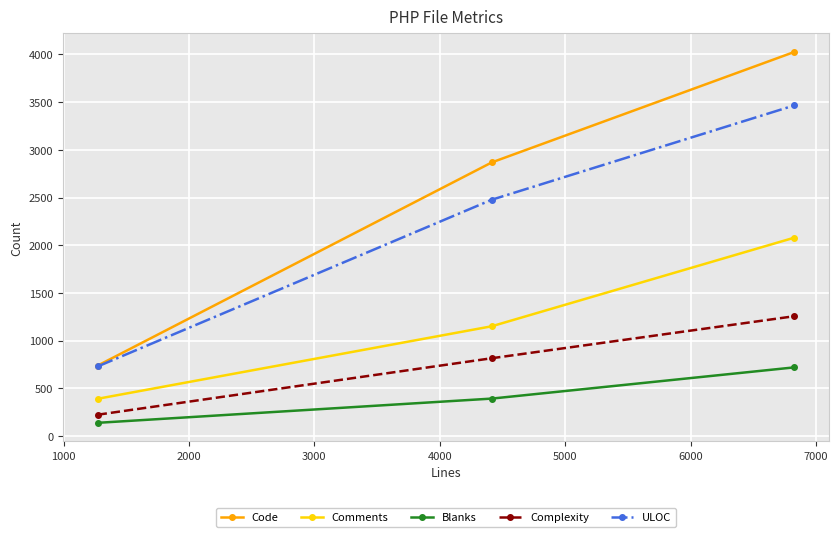

Is this an area chart (filled region under the line)?

No